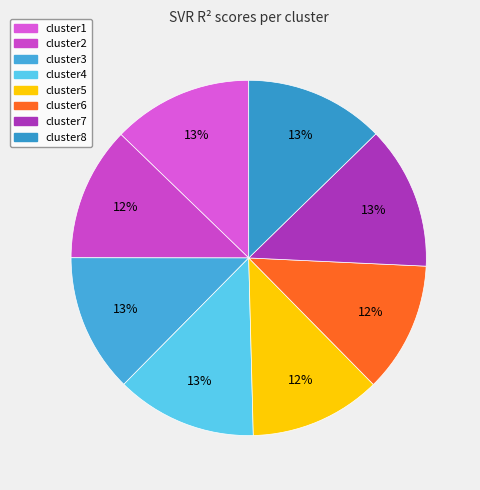

Which has a higher value, cluster2 or cluster1?

cluster1